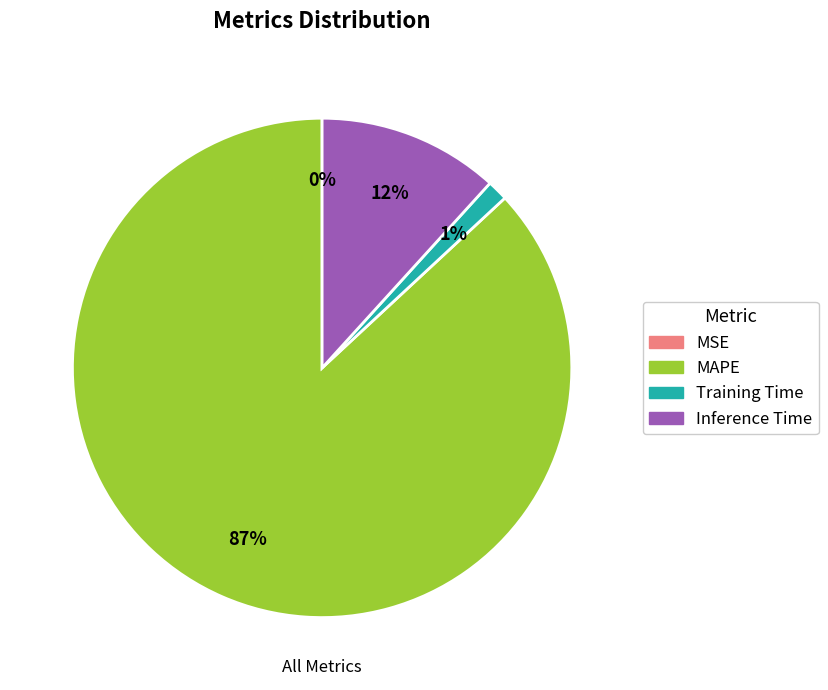

What percentage is the Training Time slice, to the nearest percent?

1%